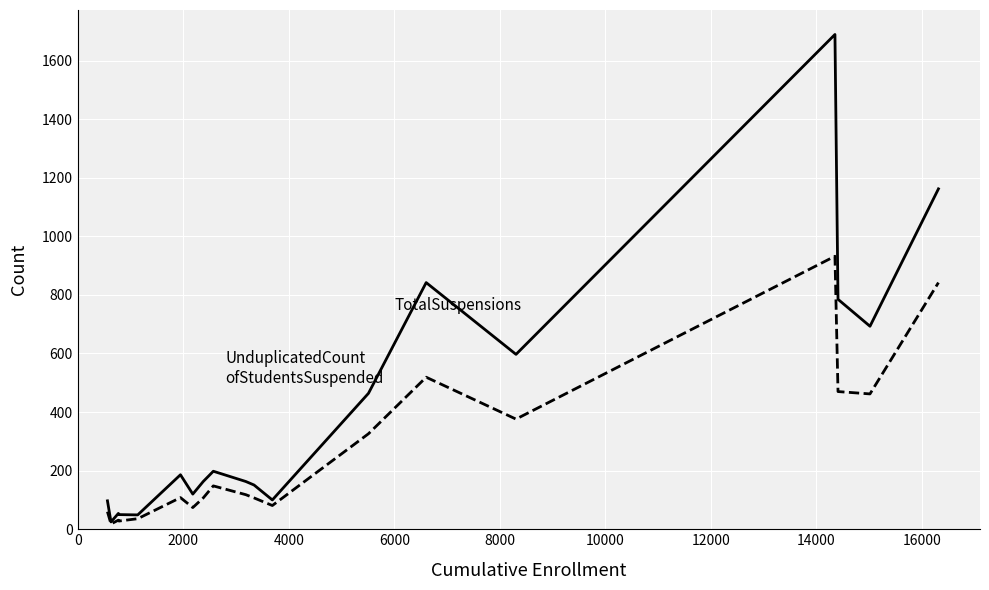

What is the maximum value shown in the chart?

1689